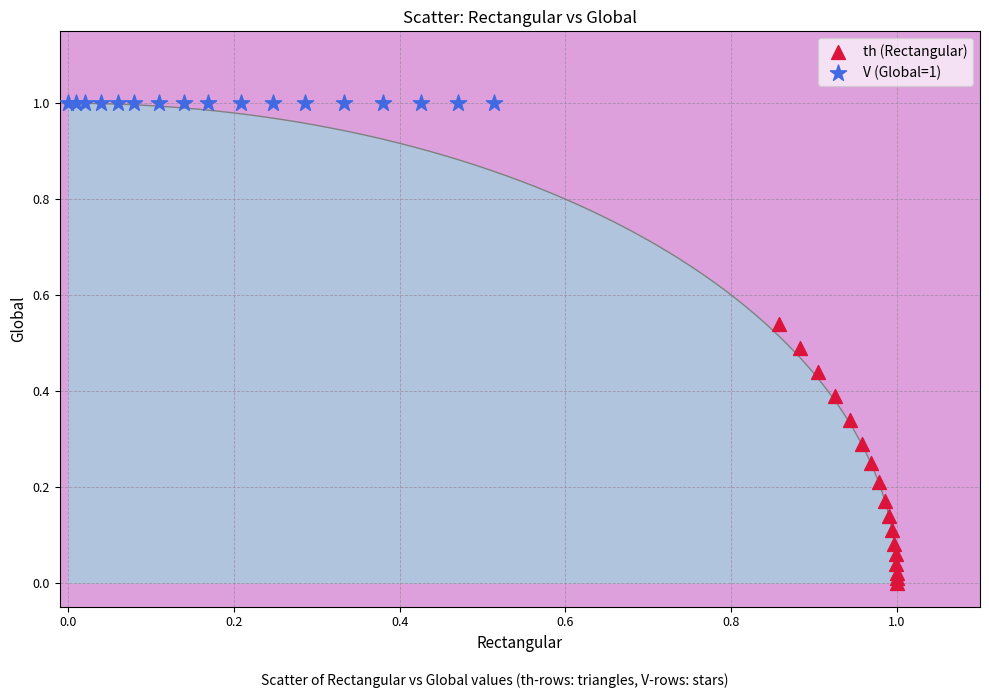

Which series reaches the maximum Y coordinate?

V (Global=1)